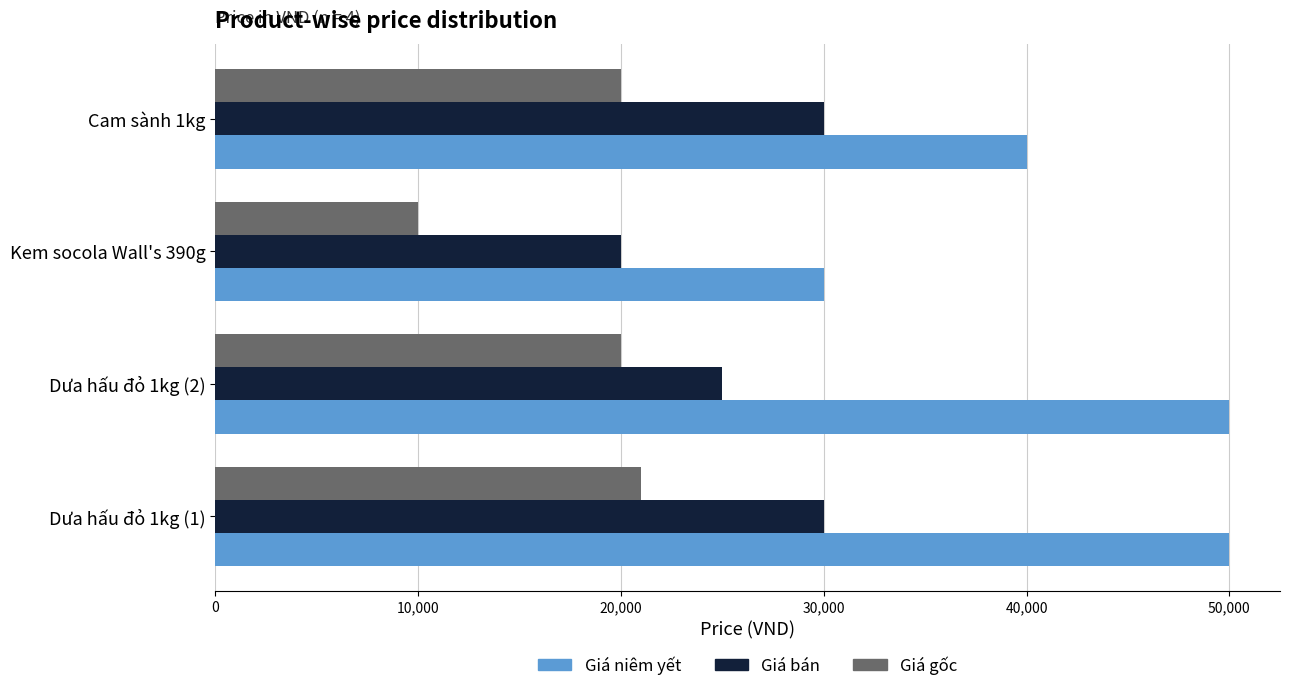

Which label corresponds to the smallest value in the chart?

Kem socola Wall's 390g